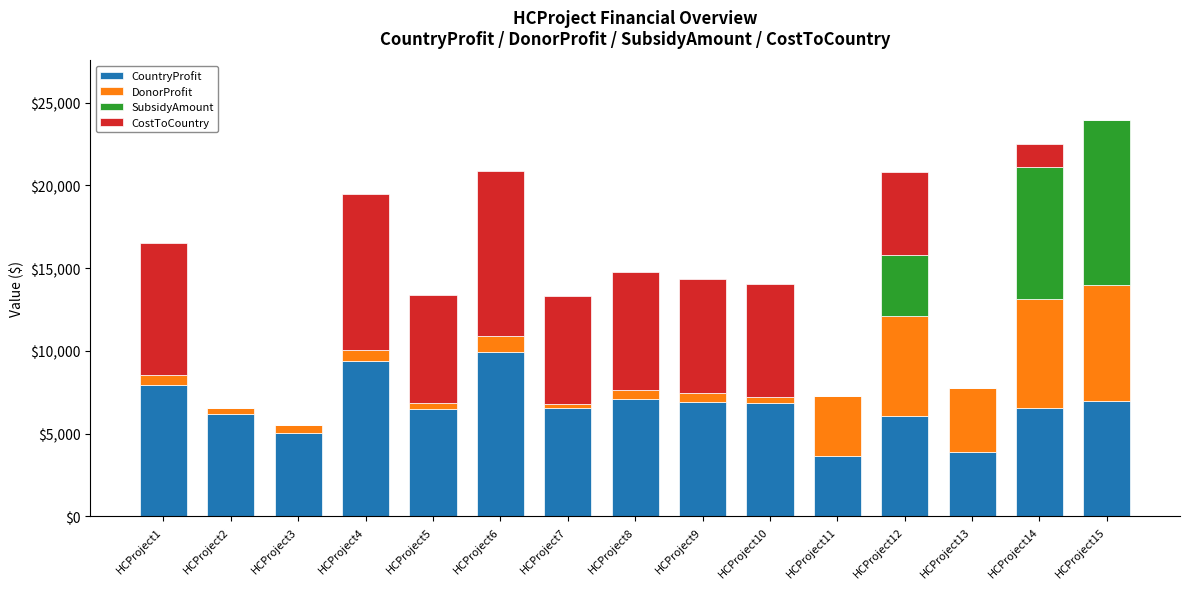

The value of CountryProfit at HCProject15 is 12399. True or false?

False